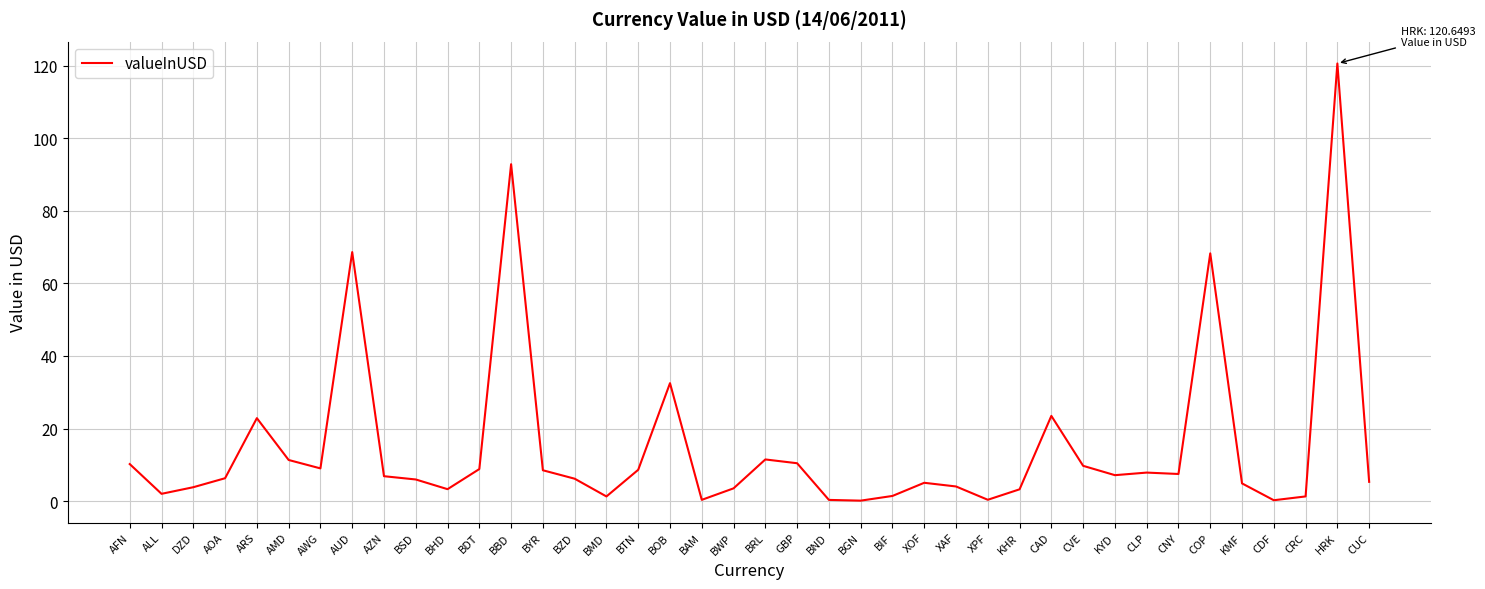

True or false: the data shows 0.4 at XPF.

True